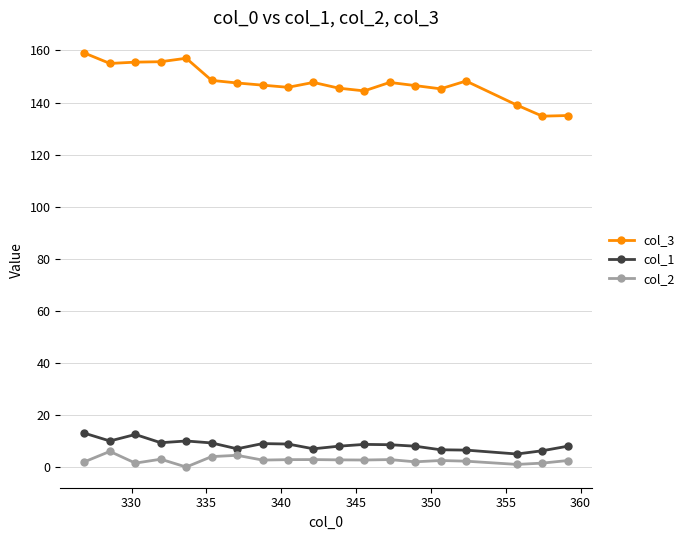

What is the sum of all col_3 values?

2804.8